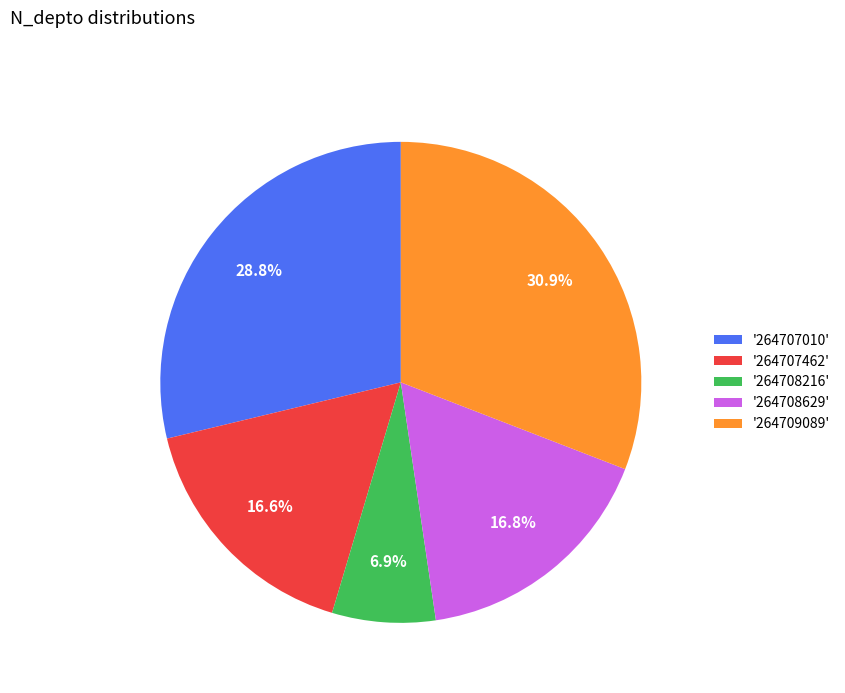

Approximately how many times larger is the value at '264708629' compared to '264707010'?

0.6